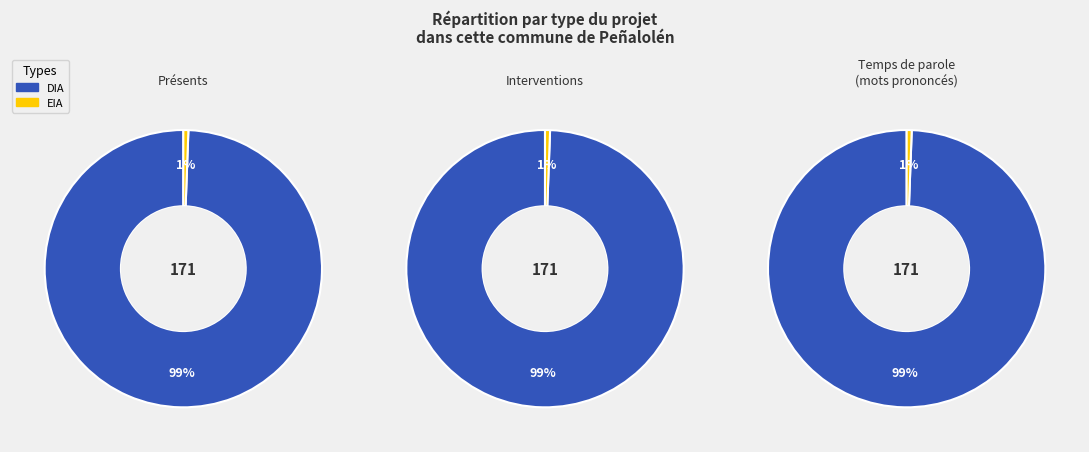

What percentage do EIA and DIA together represent?

100.0%